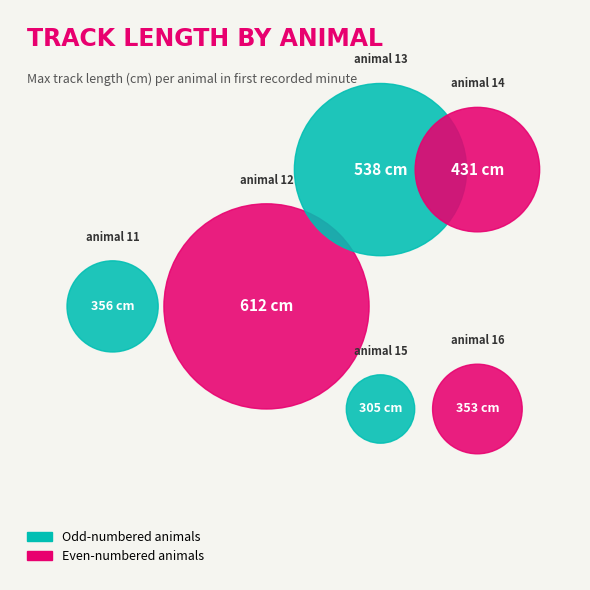

Is animal 14 the majority of the pie?

No